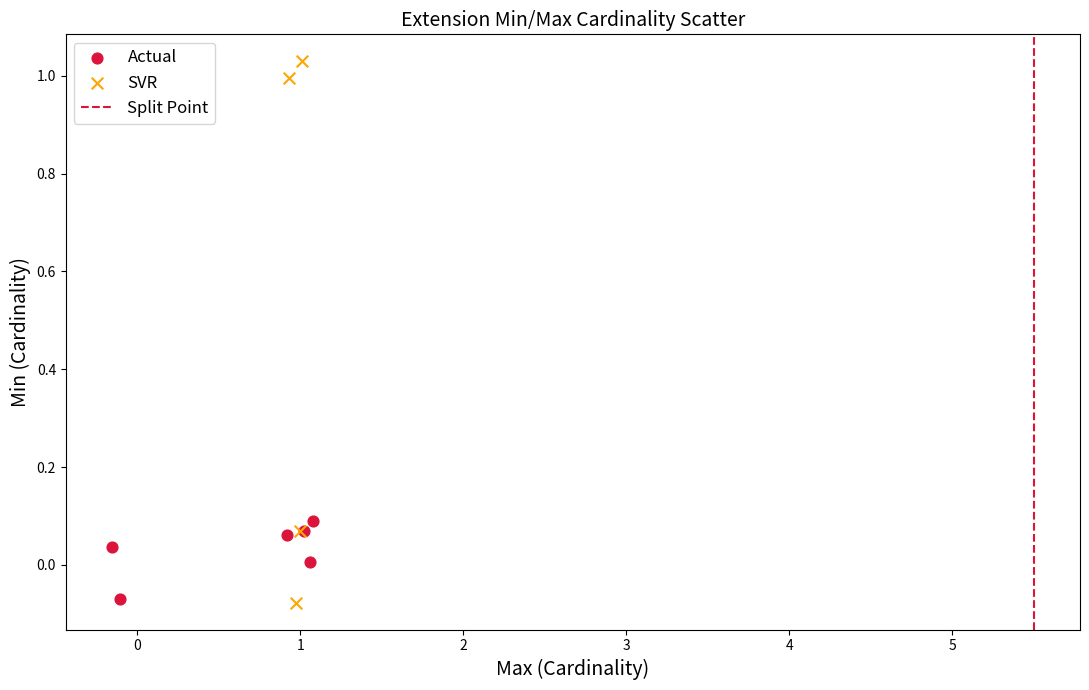

Which series has the largest Y range (max minus min)?

SVR